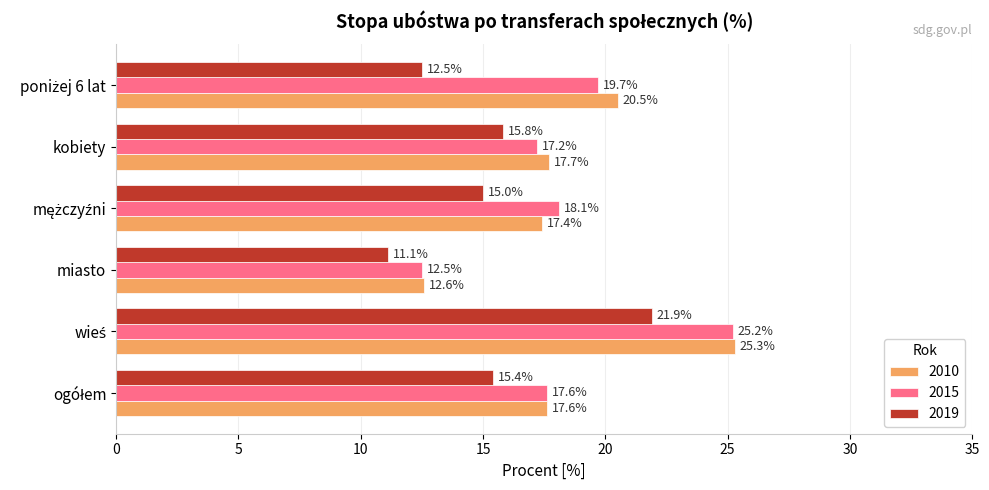

What is the difference between the second highest and second lowest values in the 2019 series?

3.3